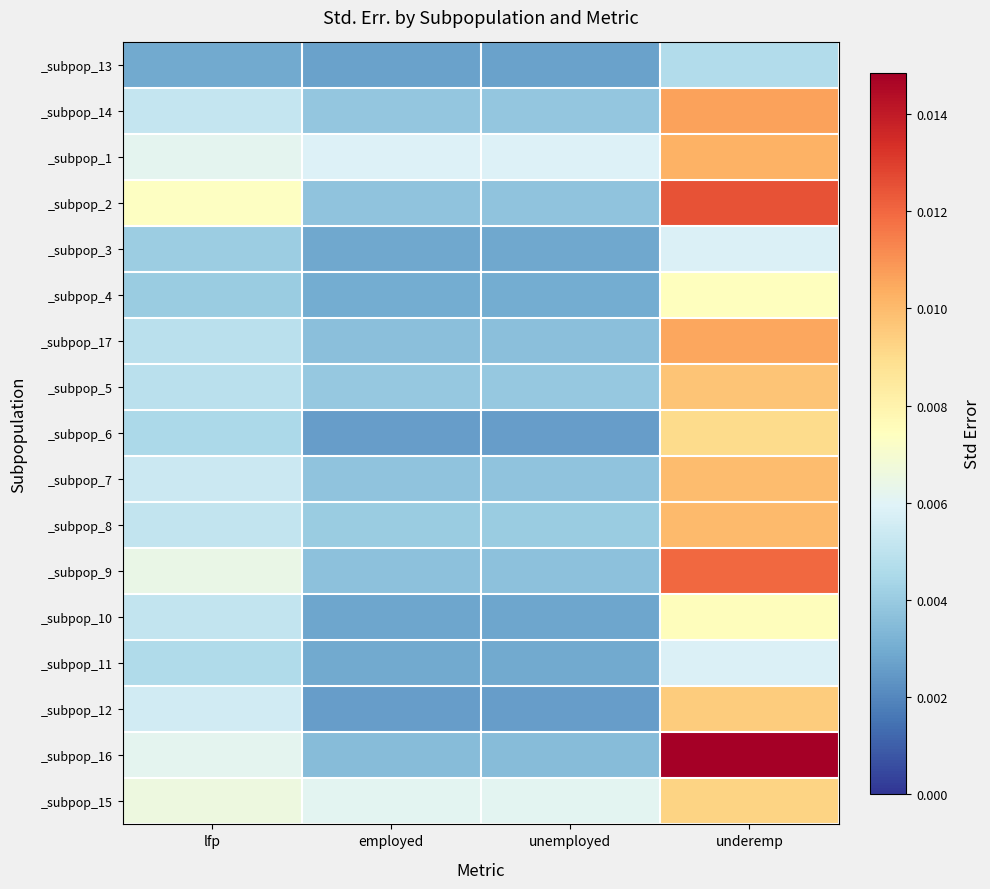

At which category is the sum across all series the highest?

underemp